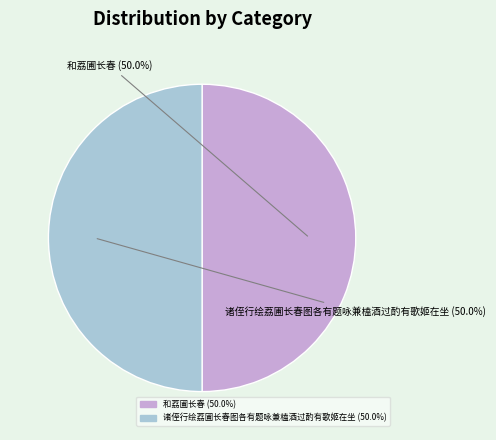

How many slices are in this pie chart?

2